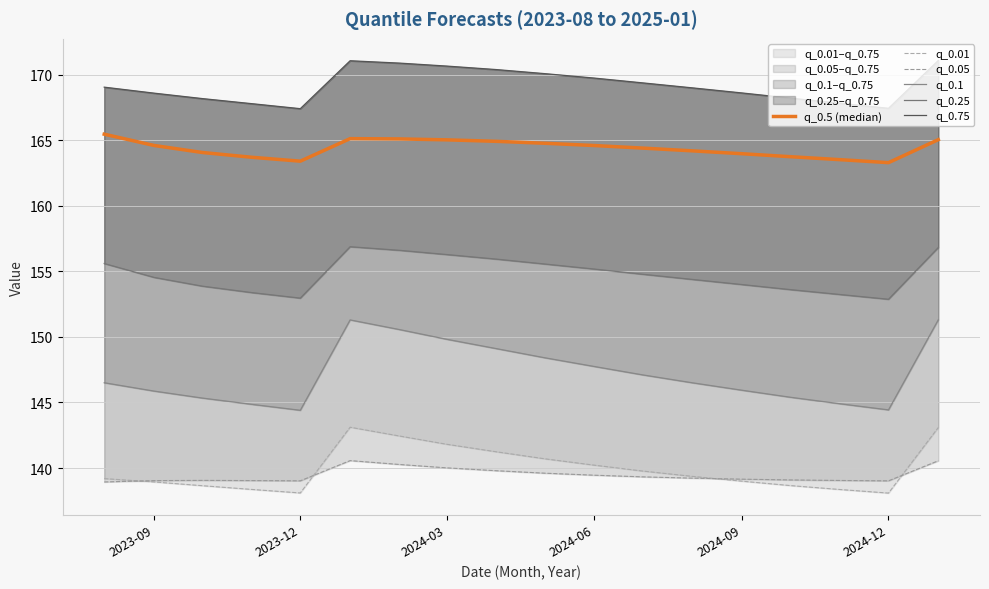

What is the value of the q_0.75 point at the 2nd from the left?

168.6